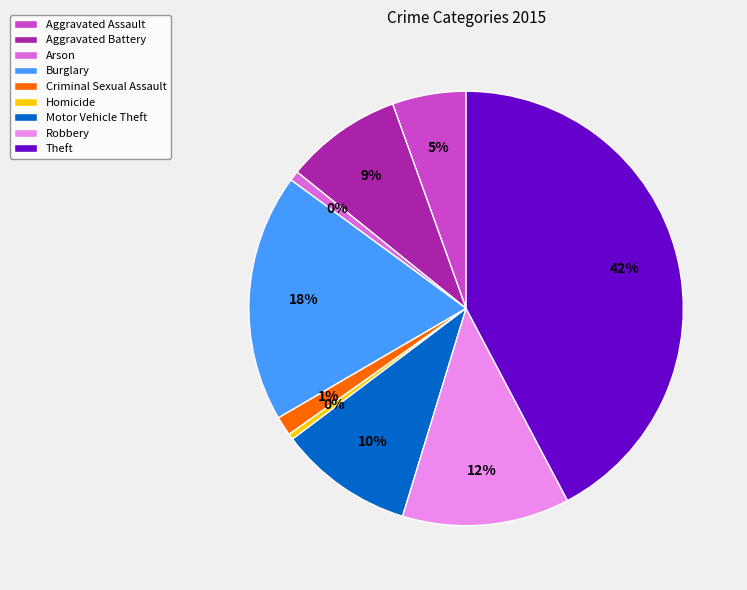

The Homicide slice represents 14% of the pie. True or false?

False